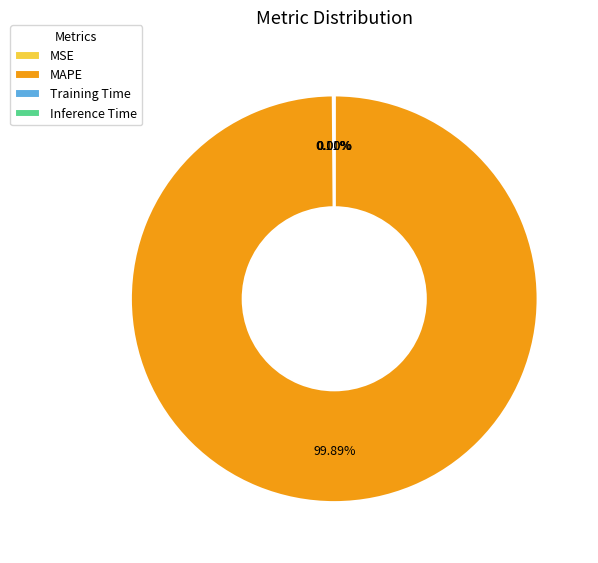

Which category accounts for the majority?

MAPE